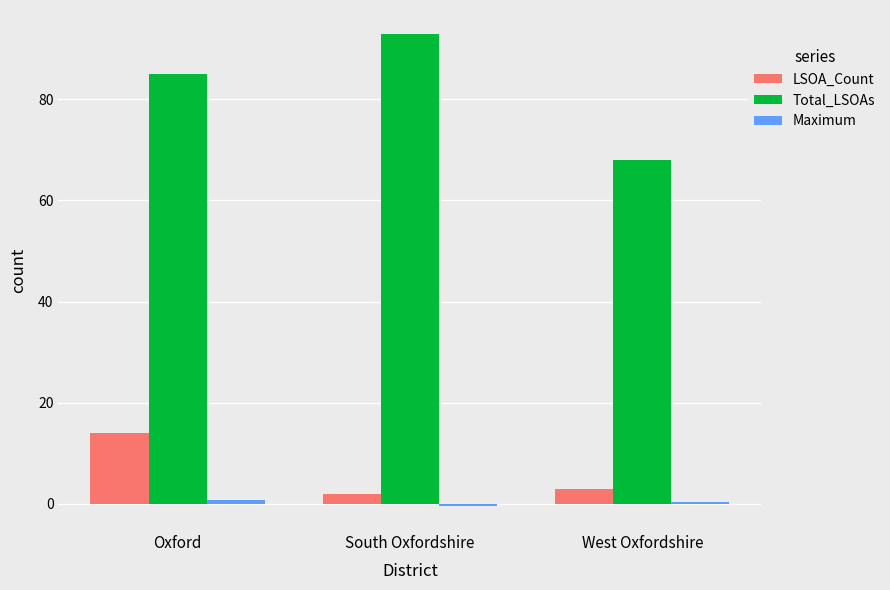

What position from the left is West Oxfordshire?

3